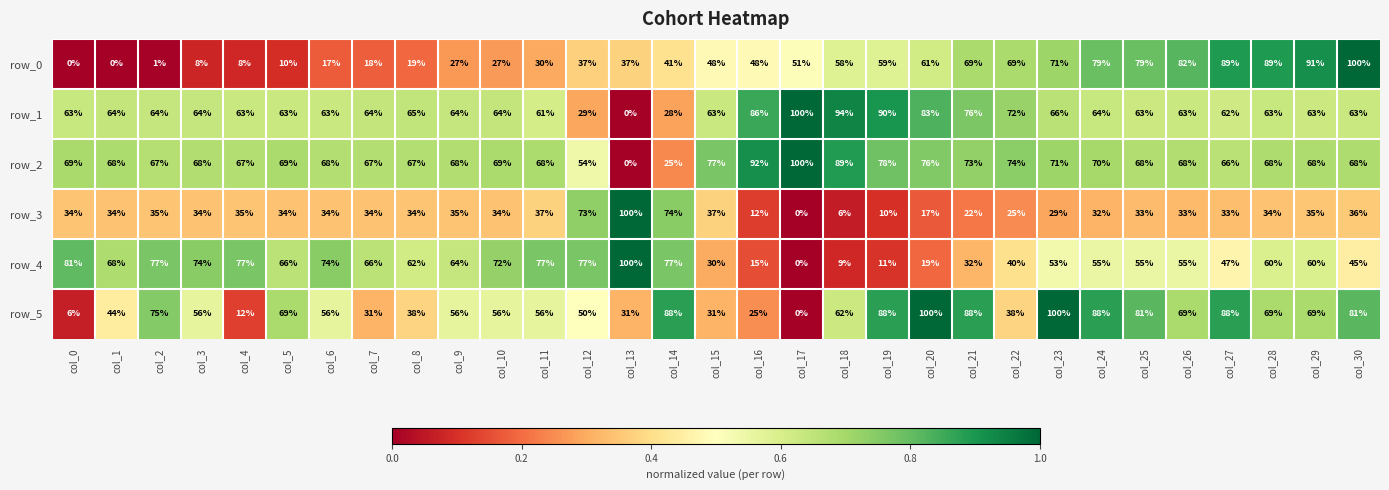

Read the row_2 value at col_2.

67